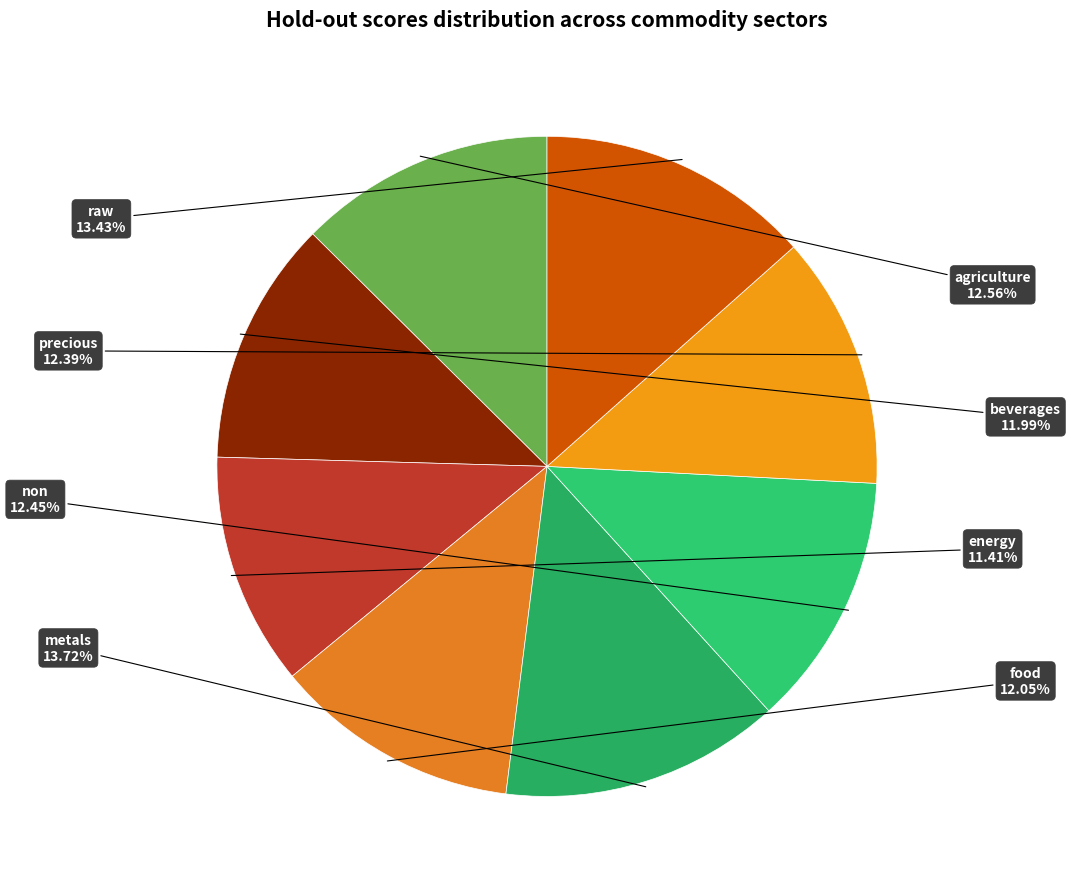

What is the largest slice in the pie chart?

metals